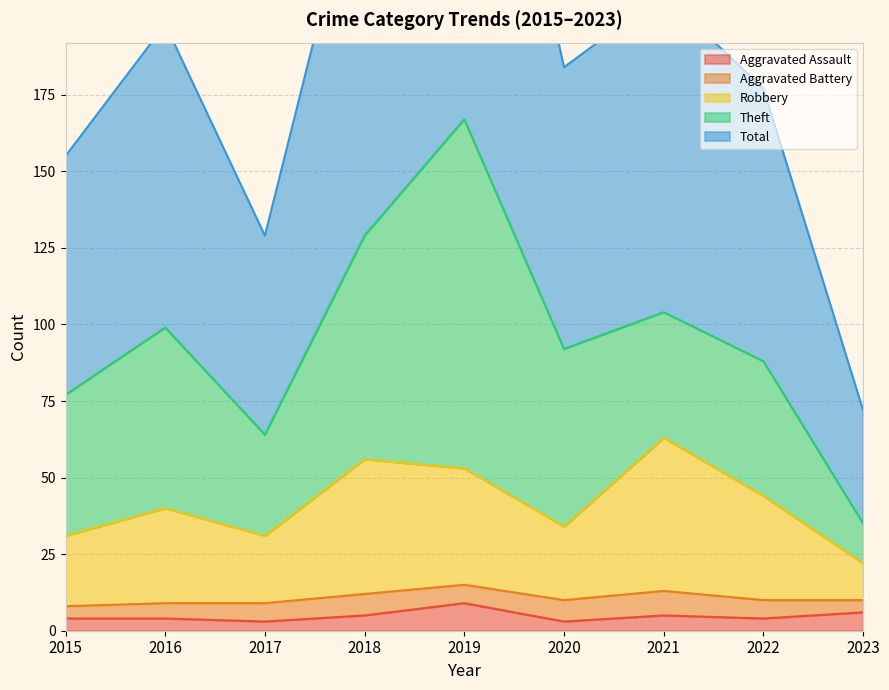

What is the average value of the Total series?

191